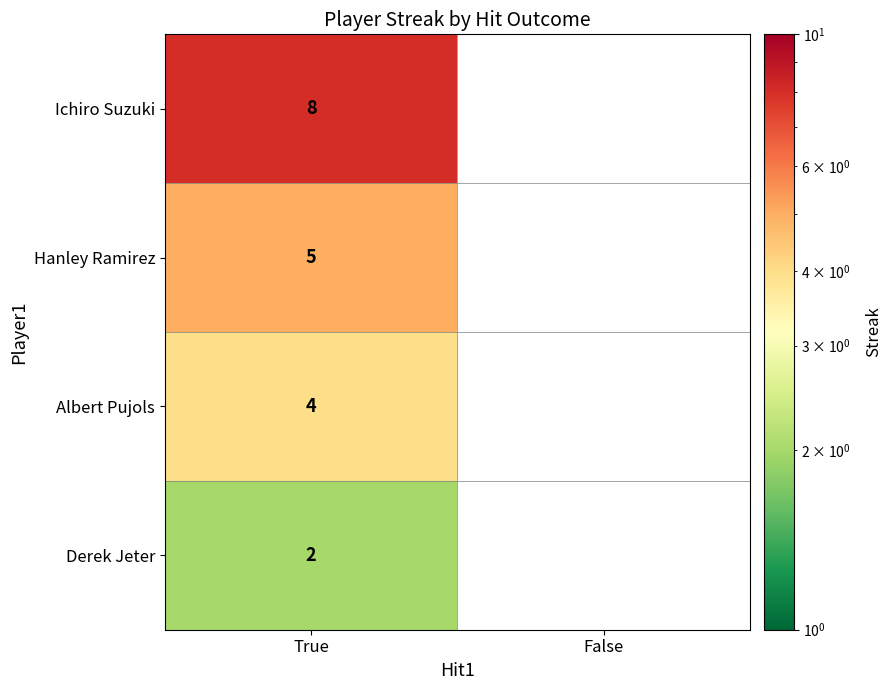

True or false: Hanley Ramirez has a value of 7 at True.

False